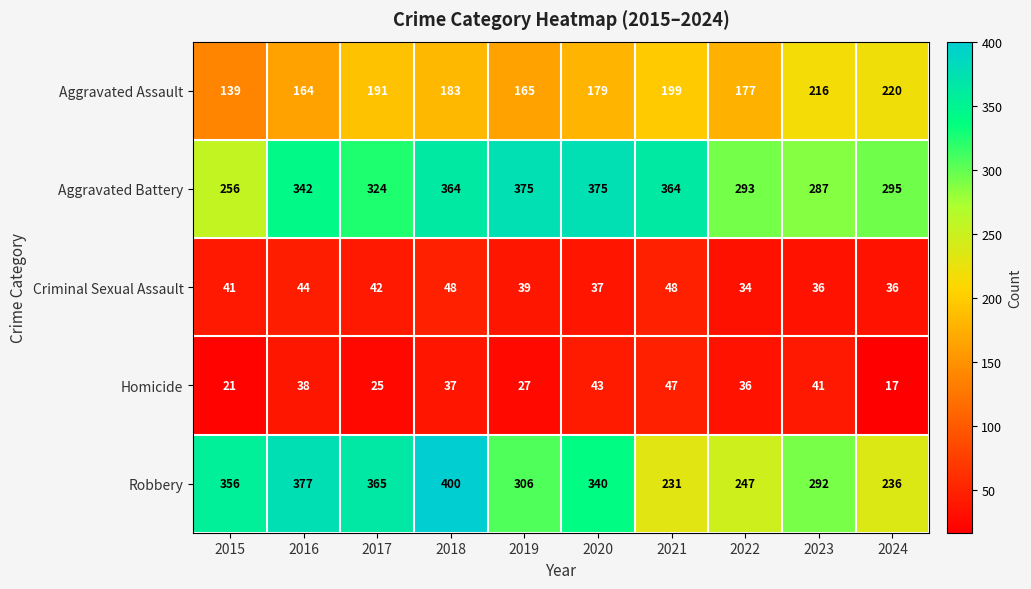

At how many categories does at least one series exceed 30?

10